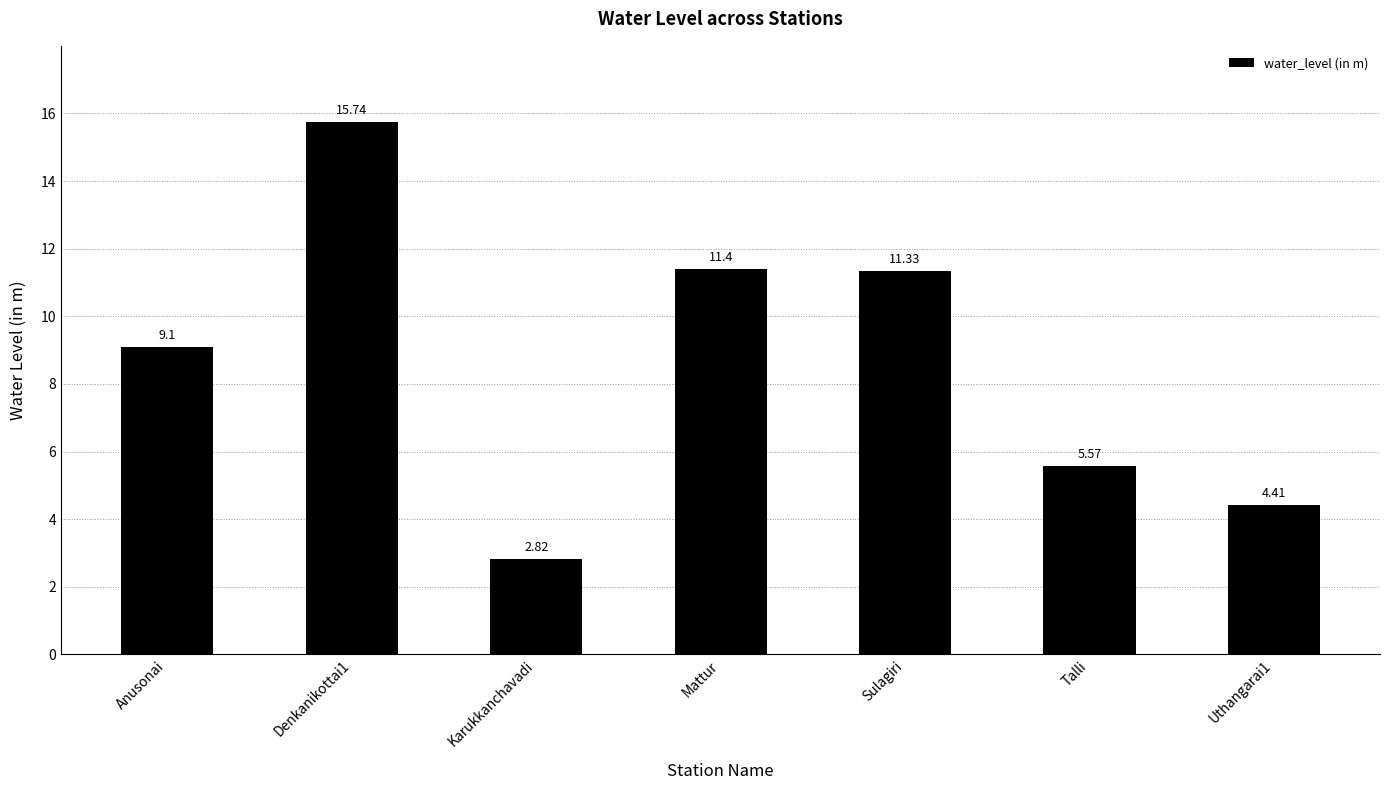

Which label corresponds to the largest value in the chart?

Denkanikottai1